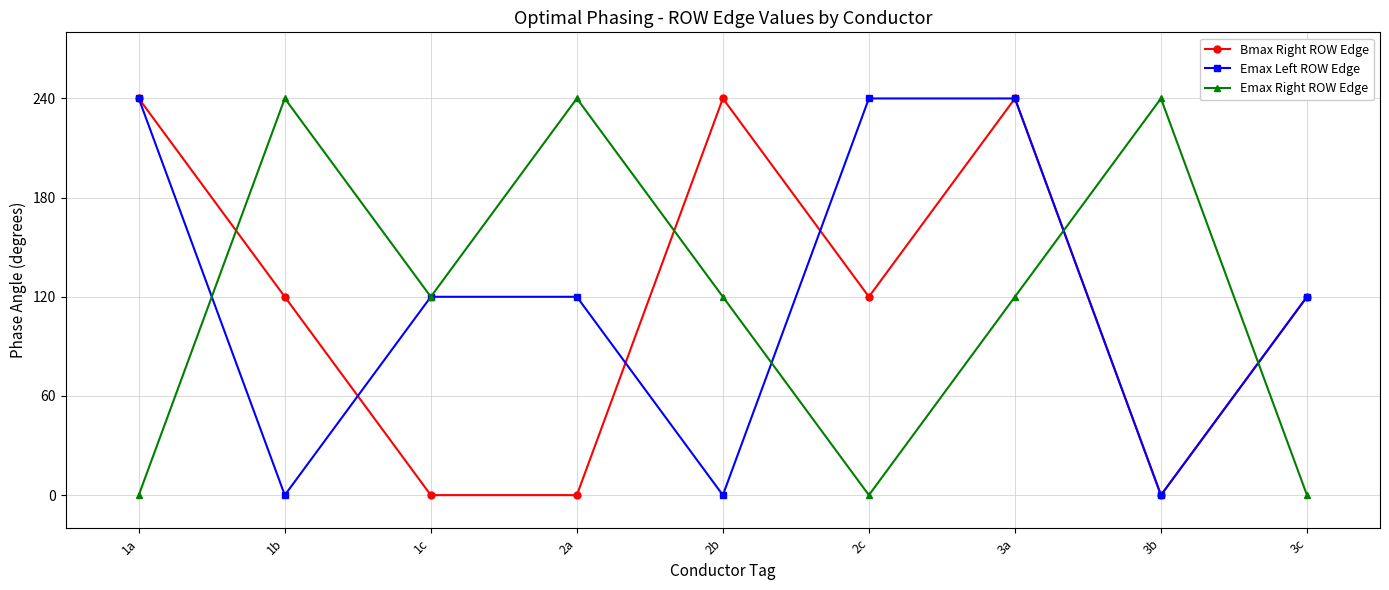

What is the maximum value shown in the chart?

240